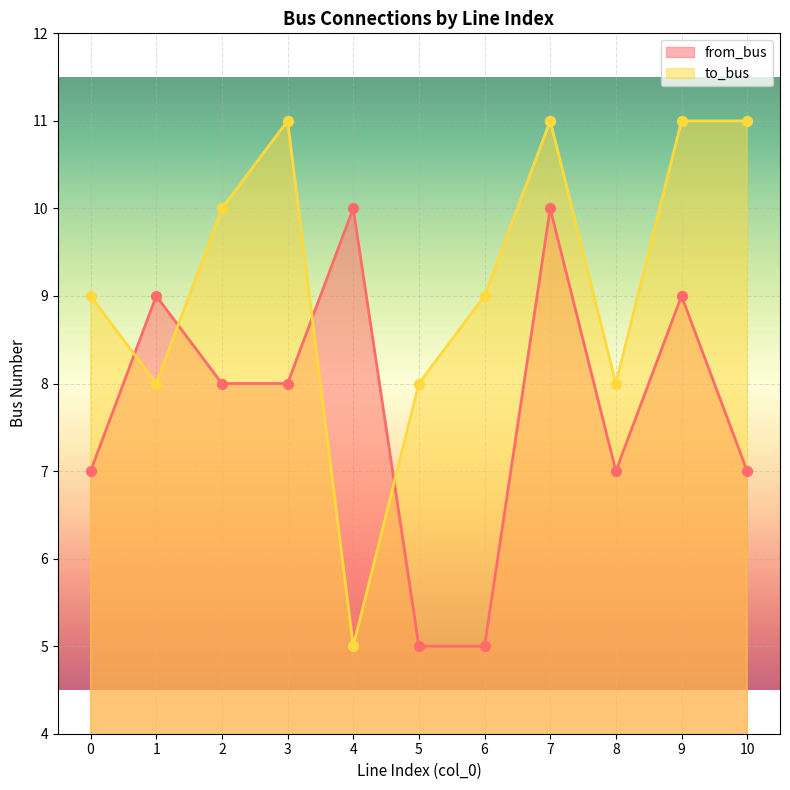

What are all the series names shown in the legend?

from_bus, to_bus